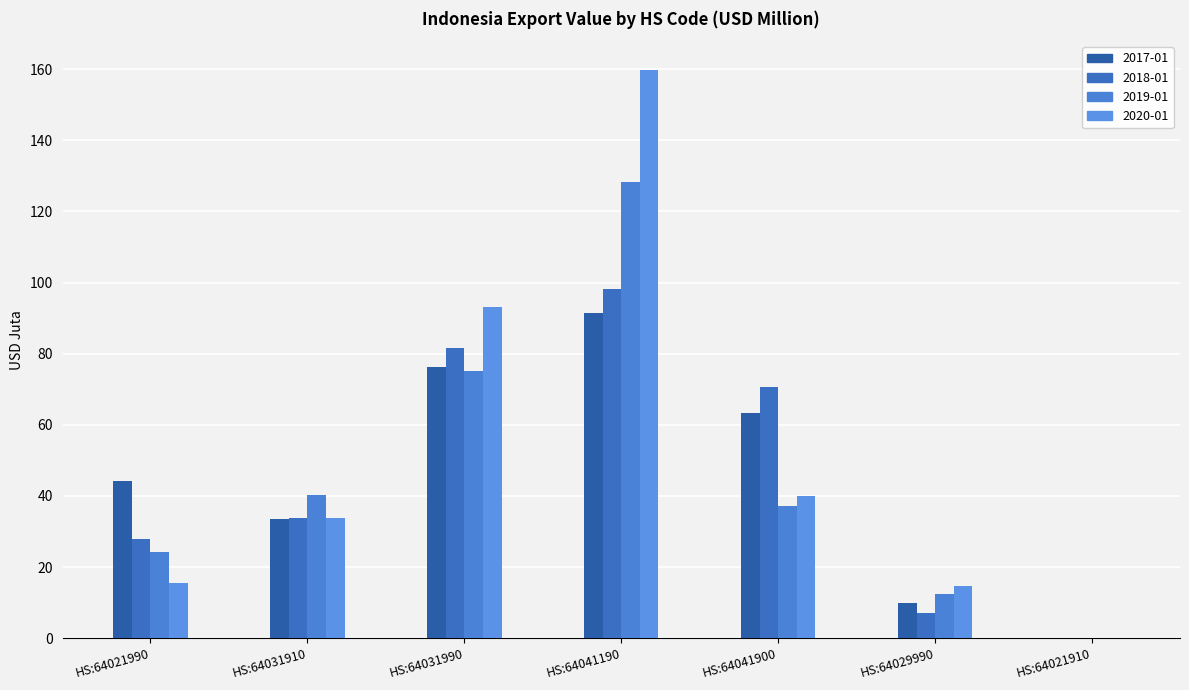

What are all the series names shown in the legend?

2017-01, 2018-01, 2019-01, 2020-01